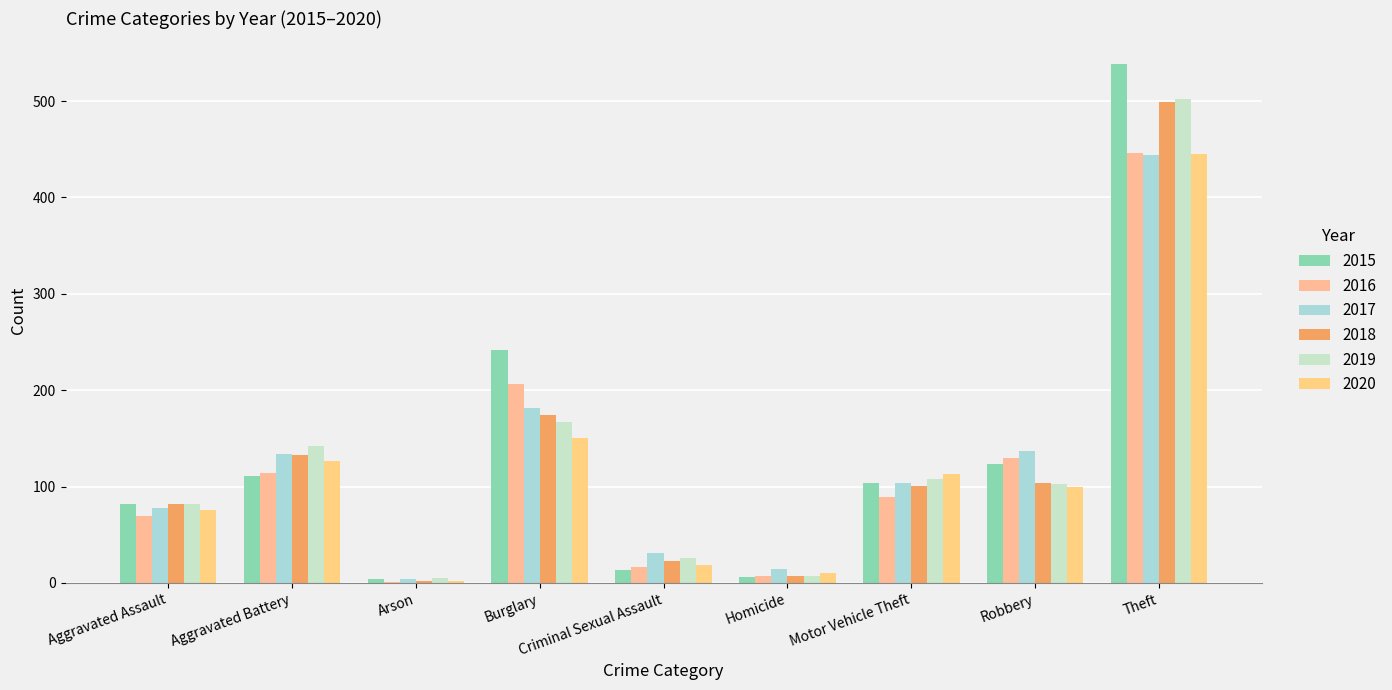

What is the minimum value for 2018?

2